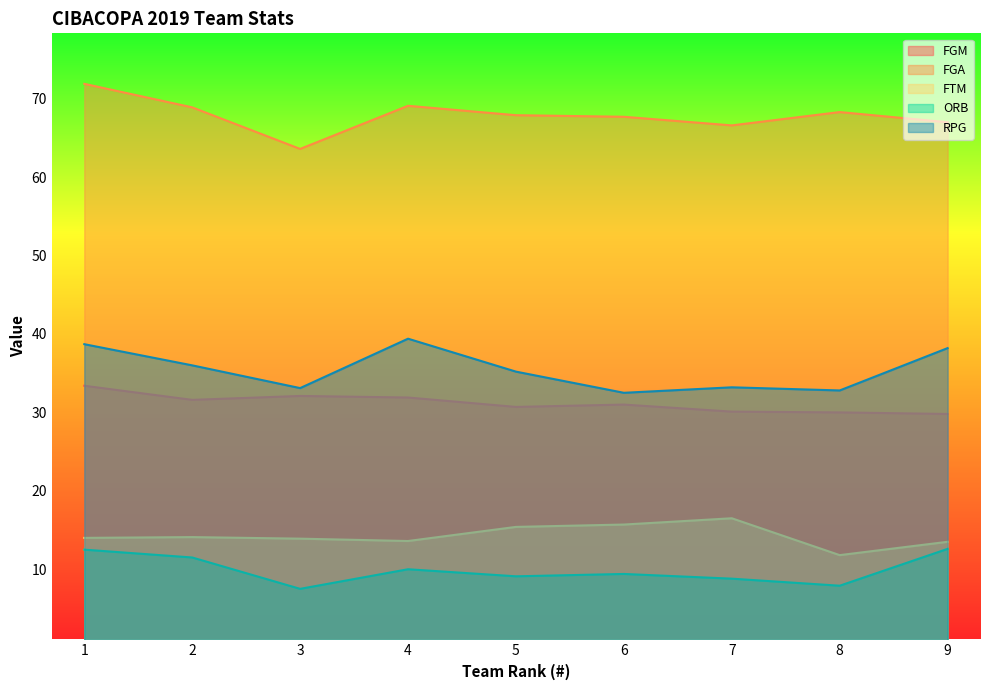

Which has a higher value, 6 or 4?

4